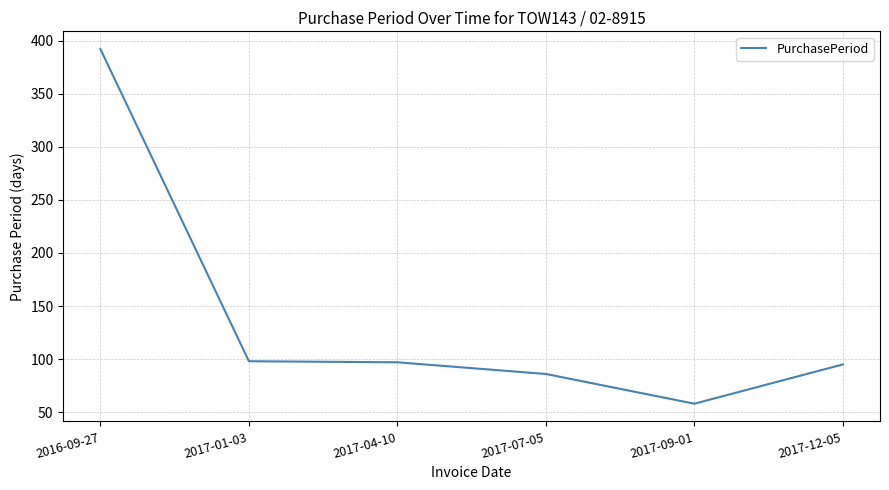

Which has a higher value, 2017-04-10 or 2016-09-27?

2016-09-27